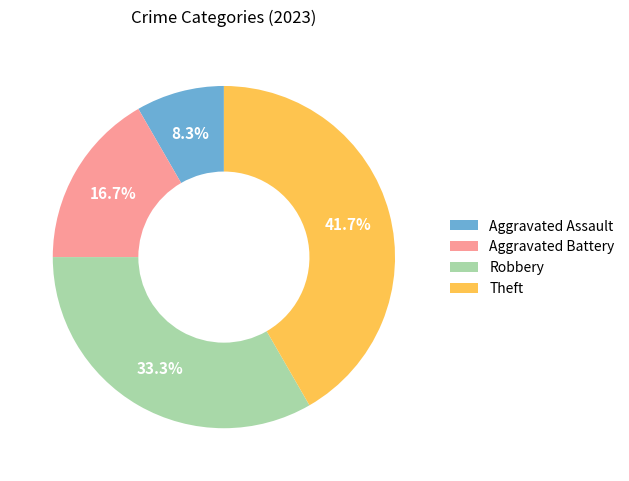

To the nearest percent, what is the combined percentage of Robbery and Aggravated Assault?

42%